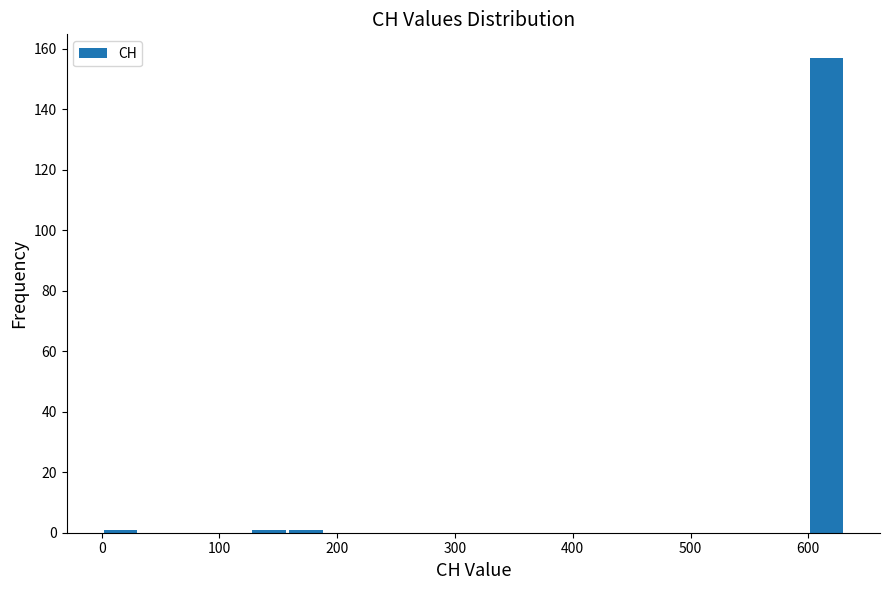

Around what value on the x-axis is the tallest bar? Give the approximate position of its centre, as read against the axis.

620